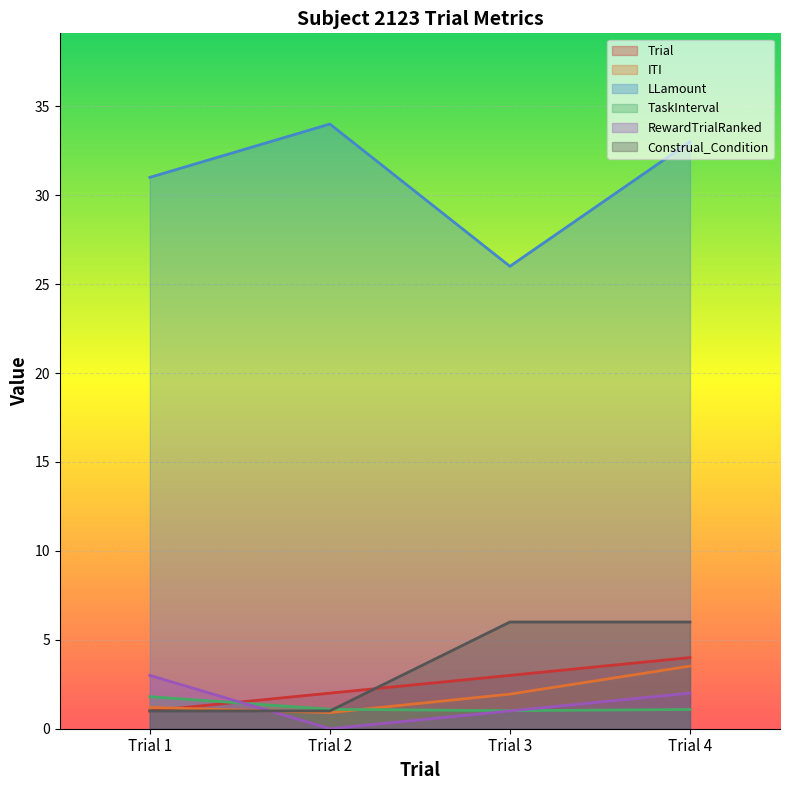

Between which two adjacent categories do Construal_Condition and RewardTrialRanked first intersect?

Trial 1 and Trial 2